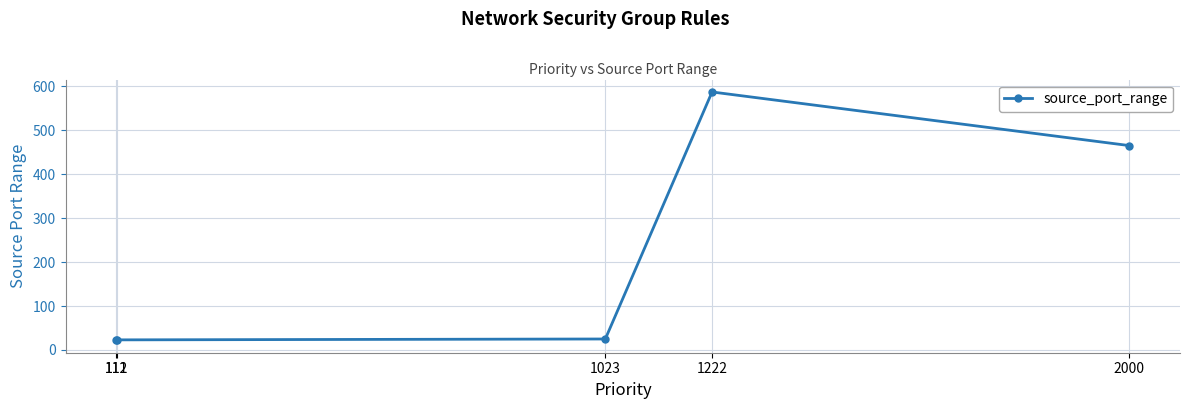

What is the change in value from 1222 to 2000?

-122